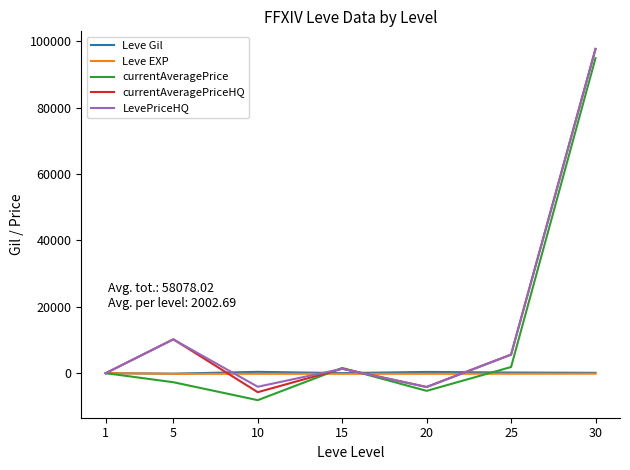

Which category has the lowest value in the currentAveragePrice series?

10